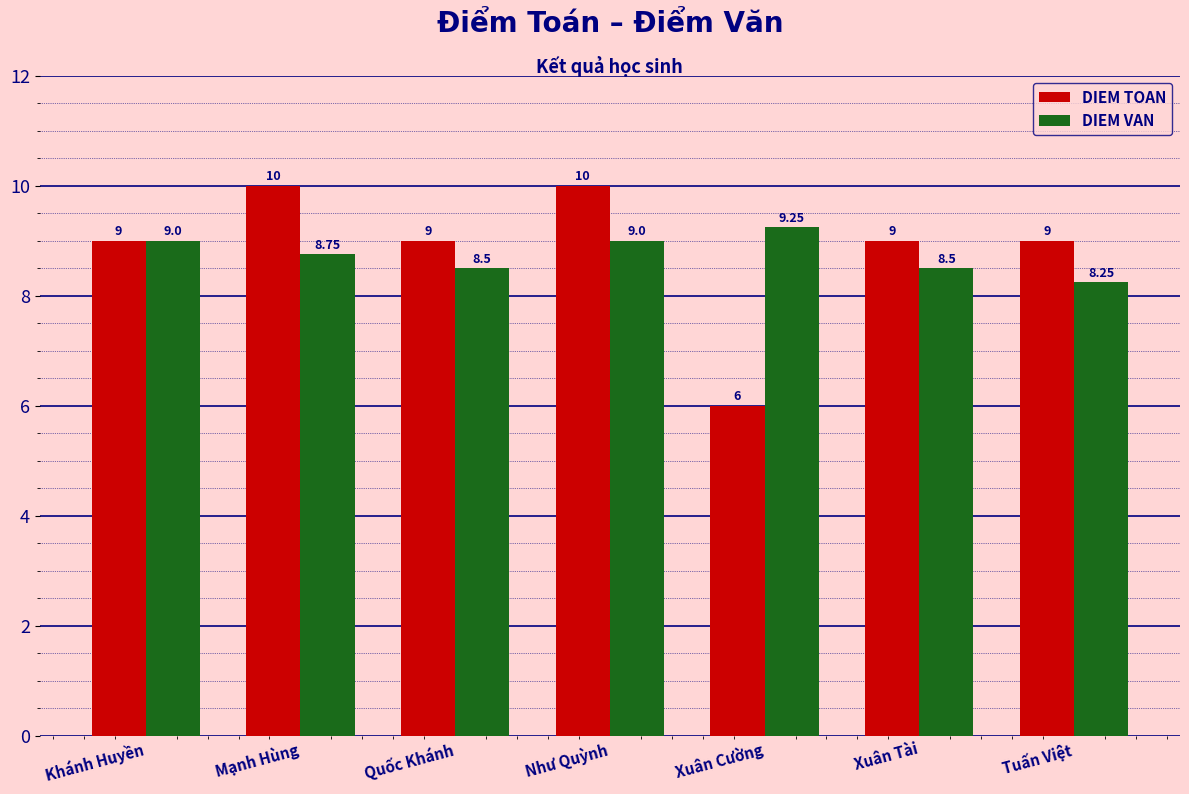

What is the difference between the second highest and minimum values in the DIEM TOAN series?

4.0